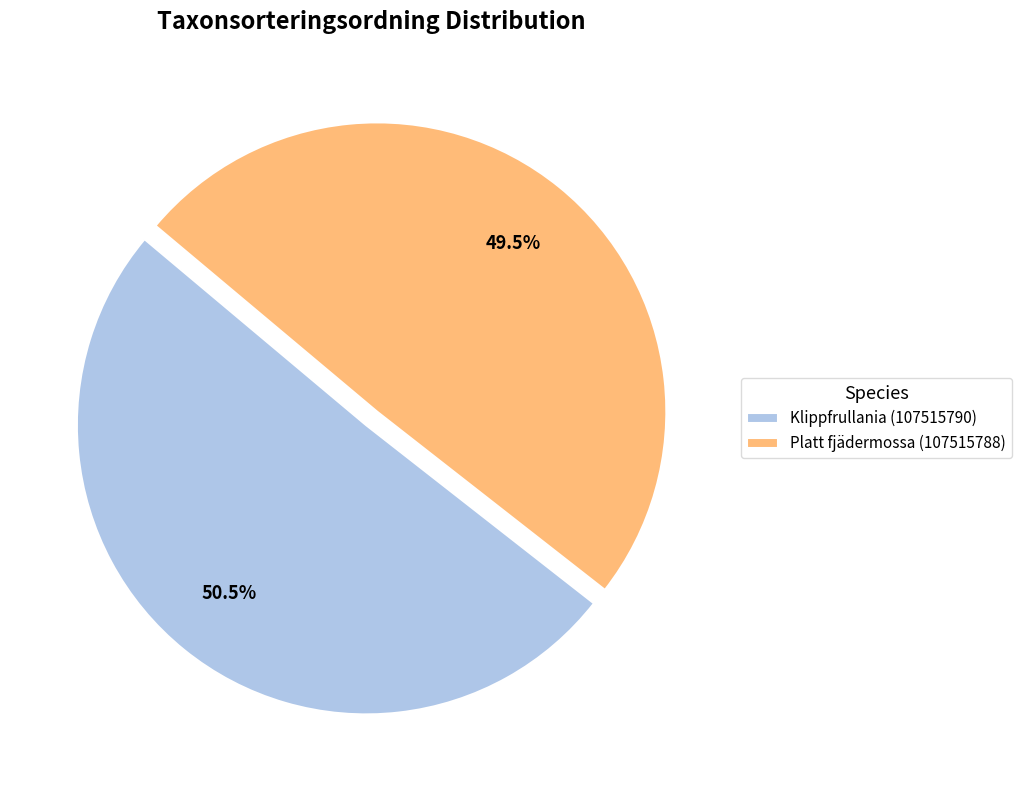

Which category has the biggest portion of the pie?

Klippfrullania (107515790)